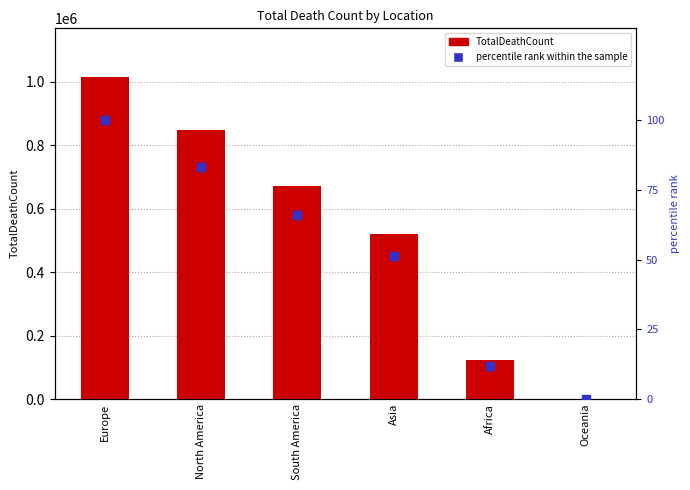

At how many categories does at least one series exceed 160385?

4